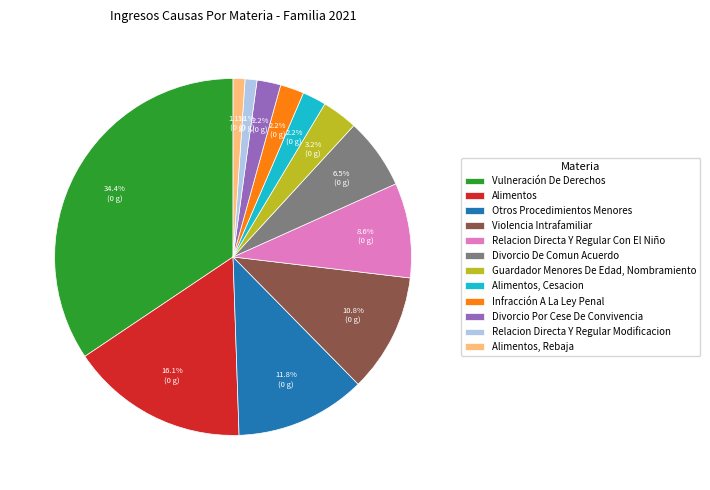

To the nearest percent, what percentage of the pie is Relacion Directa Y Regular Con El Niño?

9%